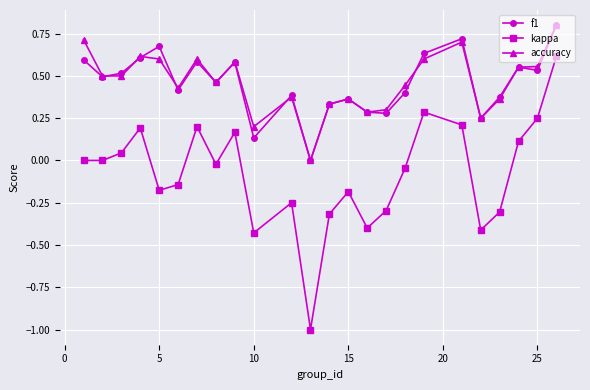

What is the minimum value shown in the chart?

-1.0